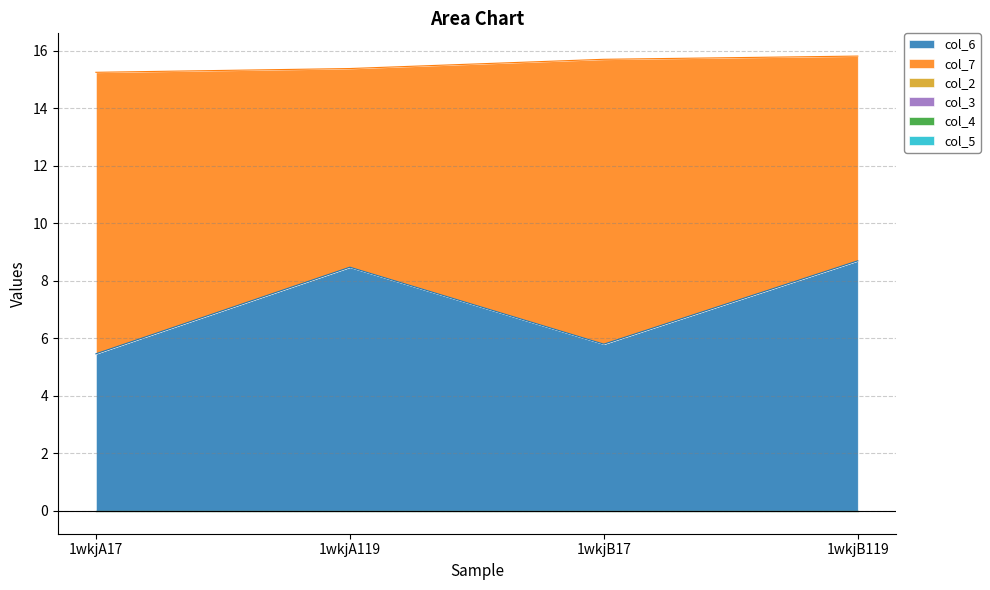

Reading left to right, what are all the values shown in this chart?

col_6: 1wkjA17=5.5	1wkjA119=8.5	1wkjB17=5.8	1wkjB119=8.7
col_7: 1wkjA17=9.8	1wkjA119=6.9	1wkjB17=9.9	1wkjB119=7.1
col_2: 1wkjA17=0.0	1wkjA119=0.0	1wkjB17=0.0	1wkjB119=0.0
col_3: 1wkjA17=0.0	1wkjA119=0.0	1wkjB17=0.0	1wkjB119=0.0
col_4: 1wkjA17=0.0	1wkjA119=0.0	1wkjB17=0.0	1wkjB119=0.0
col_5: 1wkjA17=0.0	1wkjA119=0.0	1wkjB17=0.0	1wkjB119=0.0